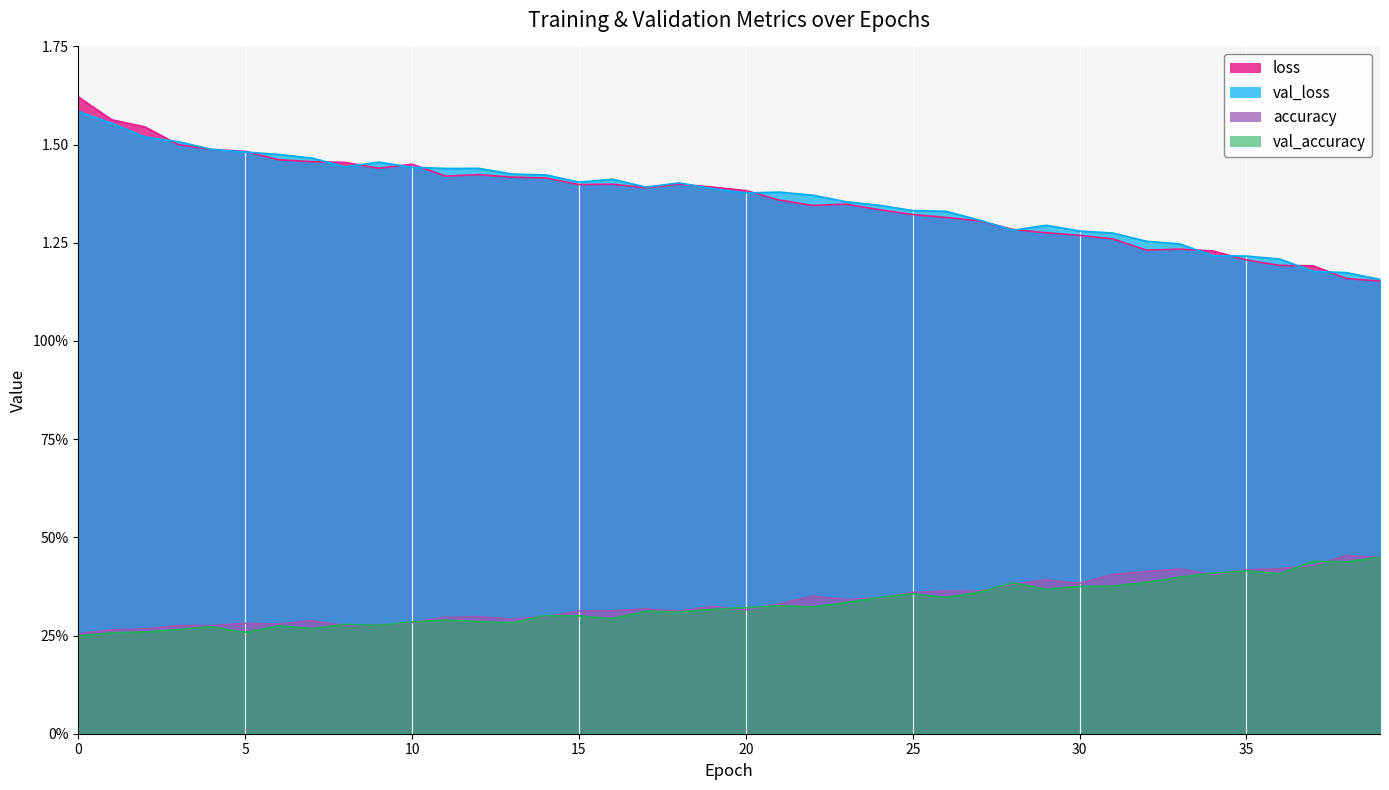

Which series has the largest range (max minus min)?

loss